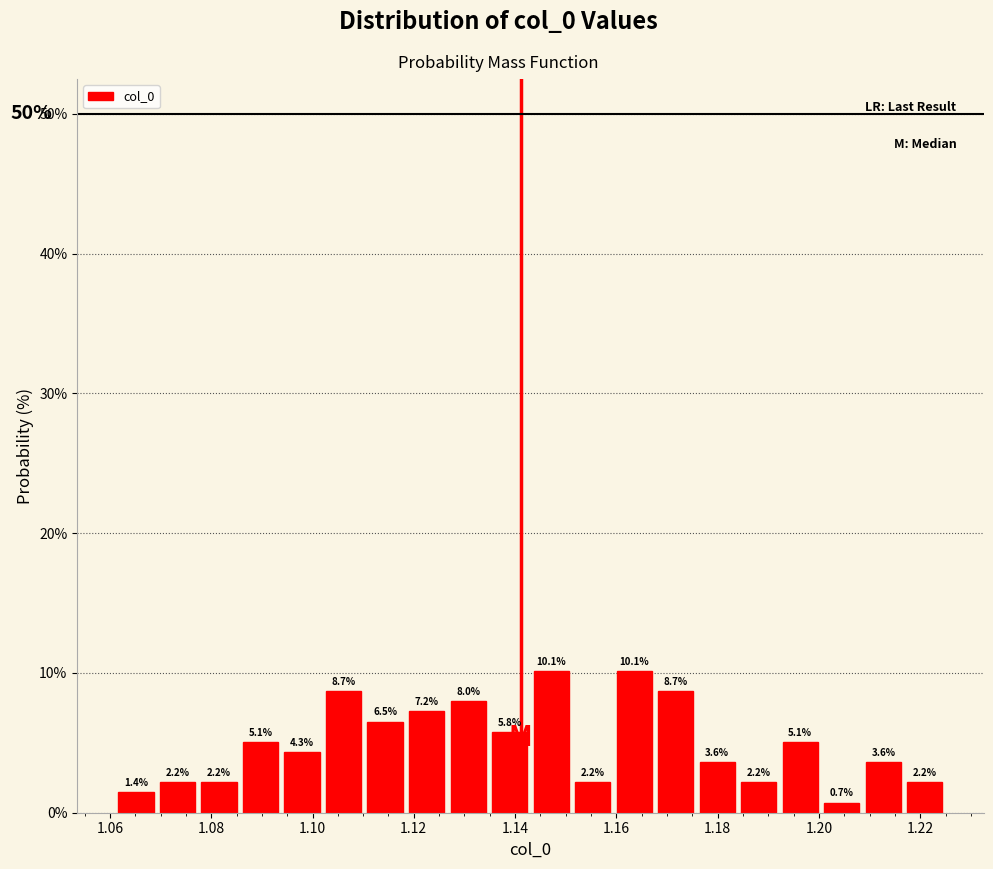

Reading left to right, list every bar in this chart as the range it spans on the x-axis followed by its height. The bar edges are not printed on the chart, so give them approximately, as read against the axis.

1.062 to 1.070: 1.4
1.070 to 1.078: 2.2
1.078 to 1.086: 2.2
1.086 to 1.094: 5.1
1.094 to 1.102: 4.3
1.102 to 1.110: 8.7
1.110 to 1.118: 6.5
1.118 to 1.126: 7.2
1.126 to 1.134: 8.0
1.134 to 1.144: 5.8
1.144 to 1.152: 10.1
1.152 to 1.160: 2.2
1.160 to 1.168: 10.1
1.168 to 1.176: 8.7
1.176 to 1.184: 3.6
1.184 to 1.192: 2.2
1.192 to 1.200: 5.1
1.200 to 1.208: 0.7
1.208 to 1.216: 3.6
1.216 to 1.226: 2.2